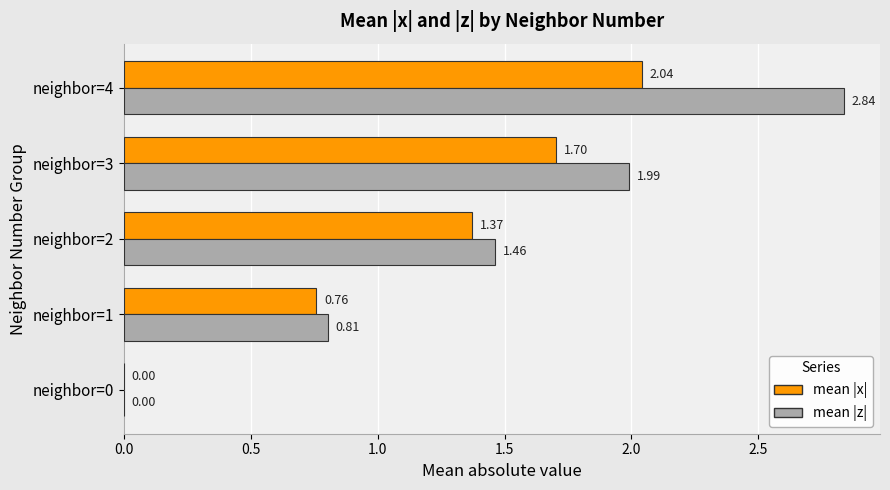

At which category is the sum across all series the highest?

neighbor=4